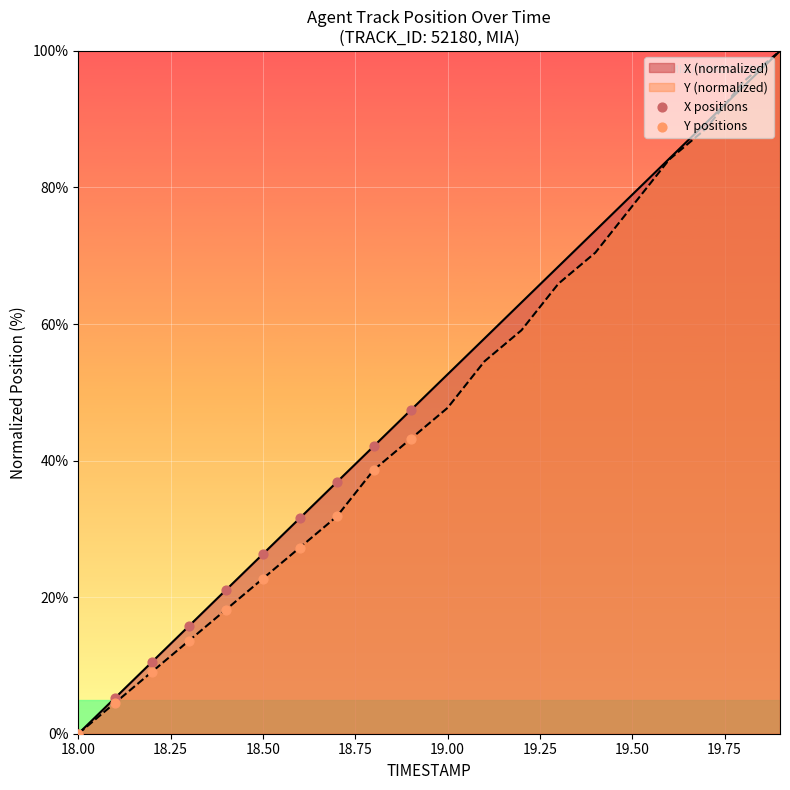

At which label is Y (normalized) closest to 50?

19.00